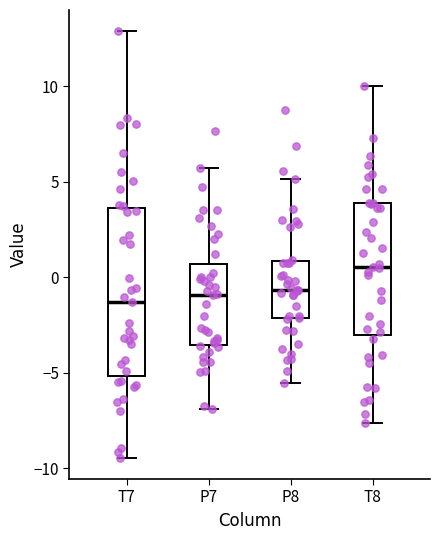

Reading left to right, read every box against the y-axis: the position of its median line, the range the box covers, and the ends of its whiskers. The values are not printed on the chart, so give them approximately, as read against the axis.

T7: median -1.5, box -5.0 to 3.5, whiskers -9.5 to 13.0
P7: median -1.0, box -3.5 to 0.5, whiskers -7.0 to 5.5
P8: median -0.5, box -2.0 to 1.0, whiskers -5.5 to 5.0
T8: median 0.5, box -3.0 to 4.0, whiskers -7.5 to 10.0